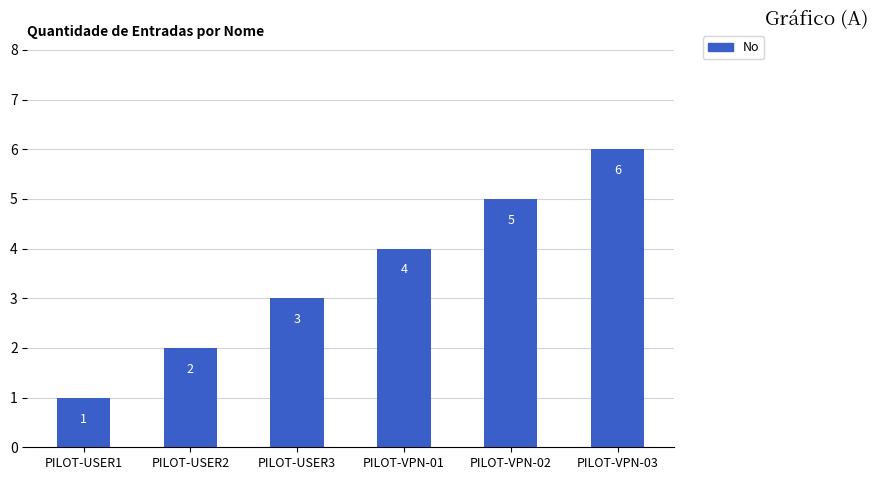

What is the difference between the second highest and second lowest values?

3